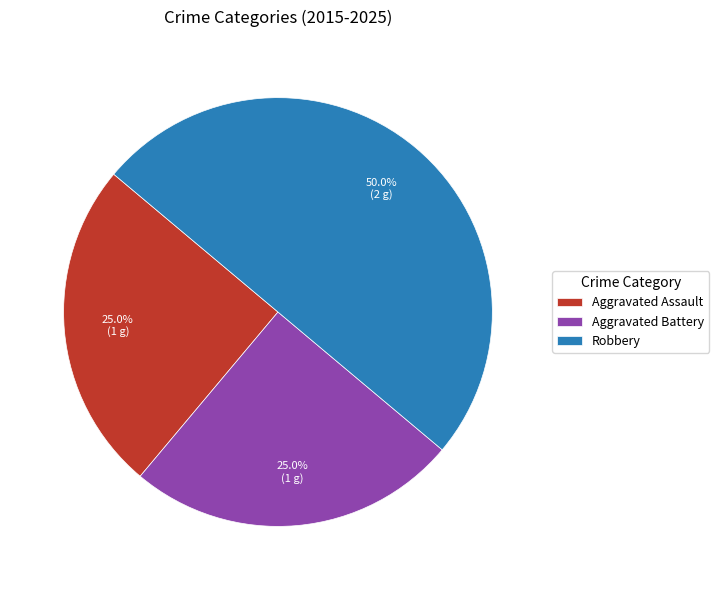

What is the total percentage of Aggravated Battery and Aggravated Assault?

50.0%